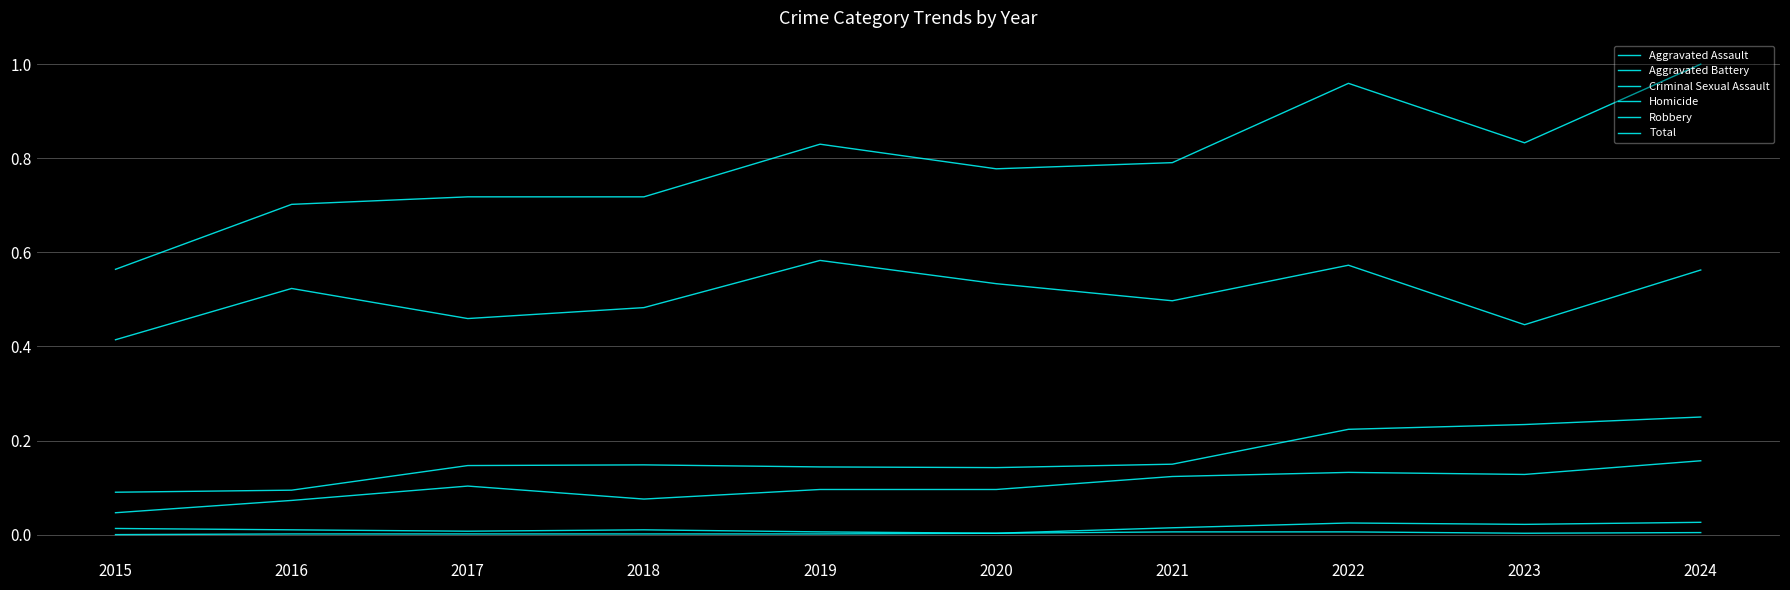

What is the value of the Aggravated Battery point at the 7th from the left?

0.1